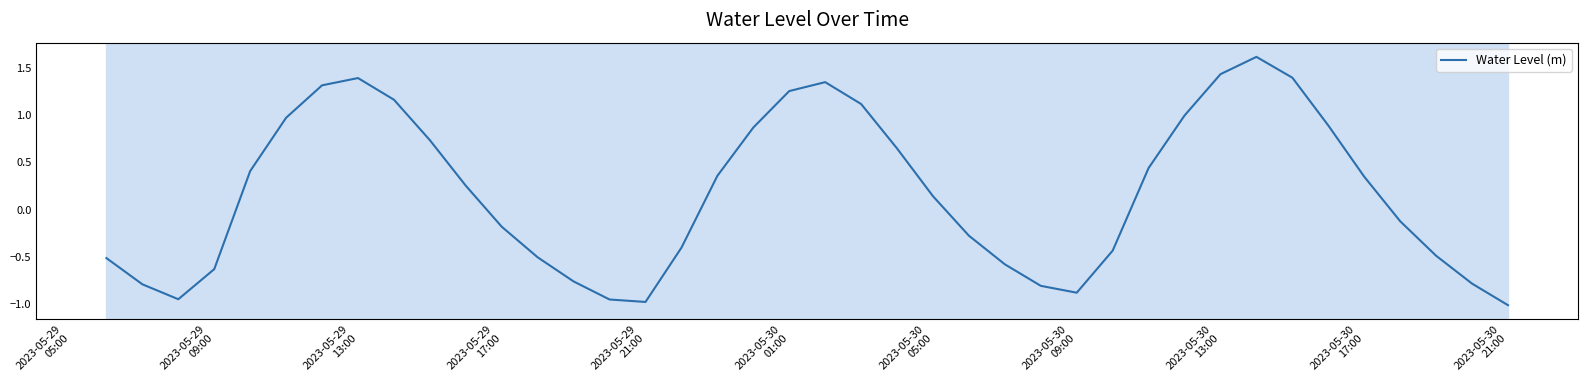

What is the maximum value shown in the chart?

1.6